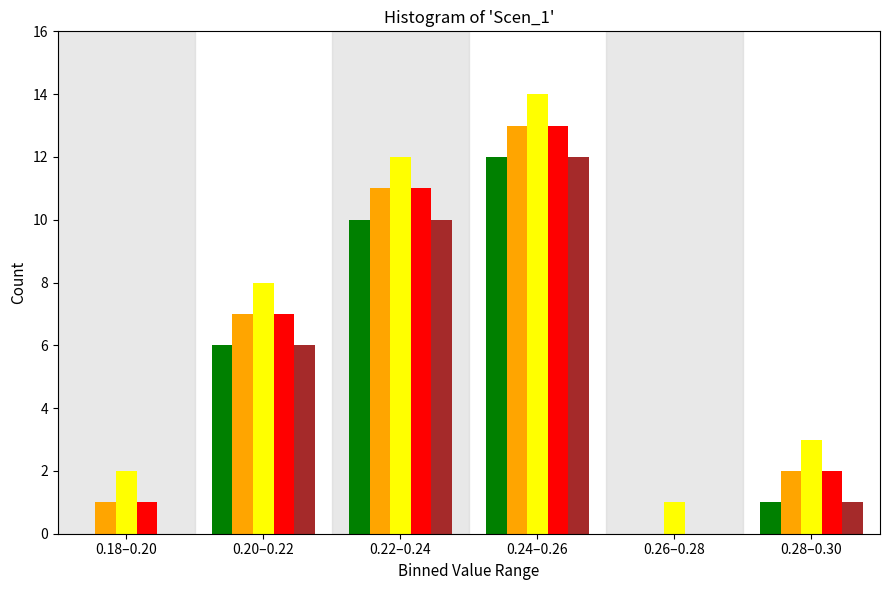

At which category is the sum across all series the highest?

0.24–0.26